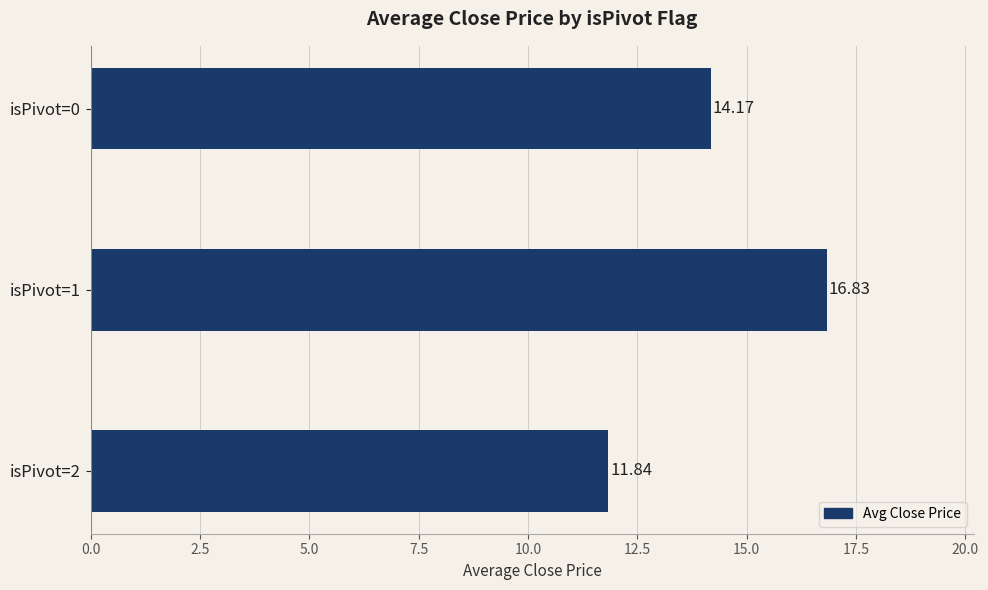

List the labels in order of value, smallest first.

isPivot=2, isPivot=0, isPivot=1